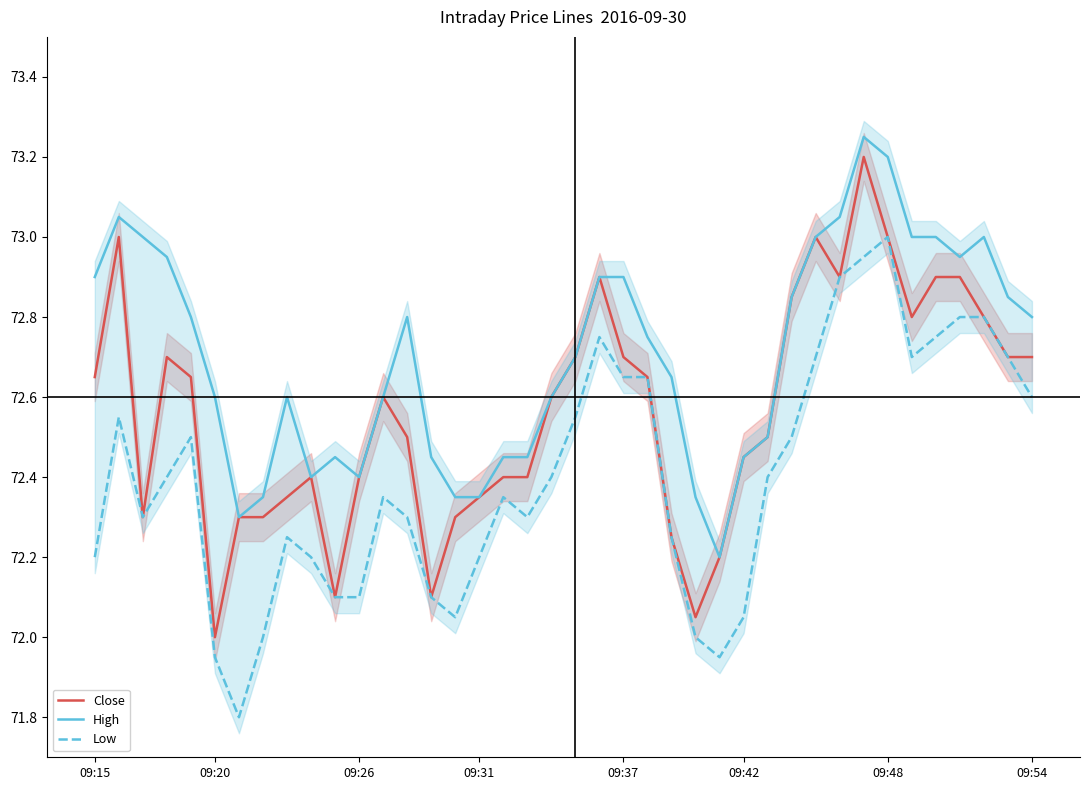

How many data points in Low are less than 72?

3